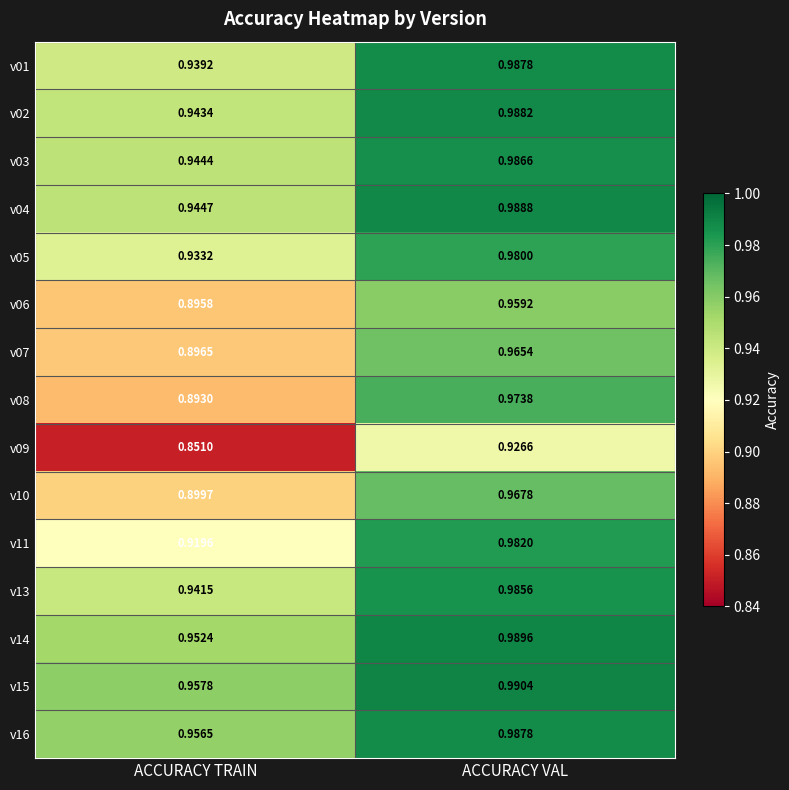

Which category has the lowest value across all series?

ACCURACY TRAIN